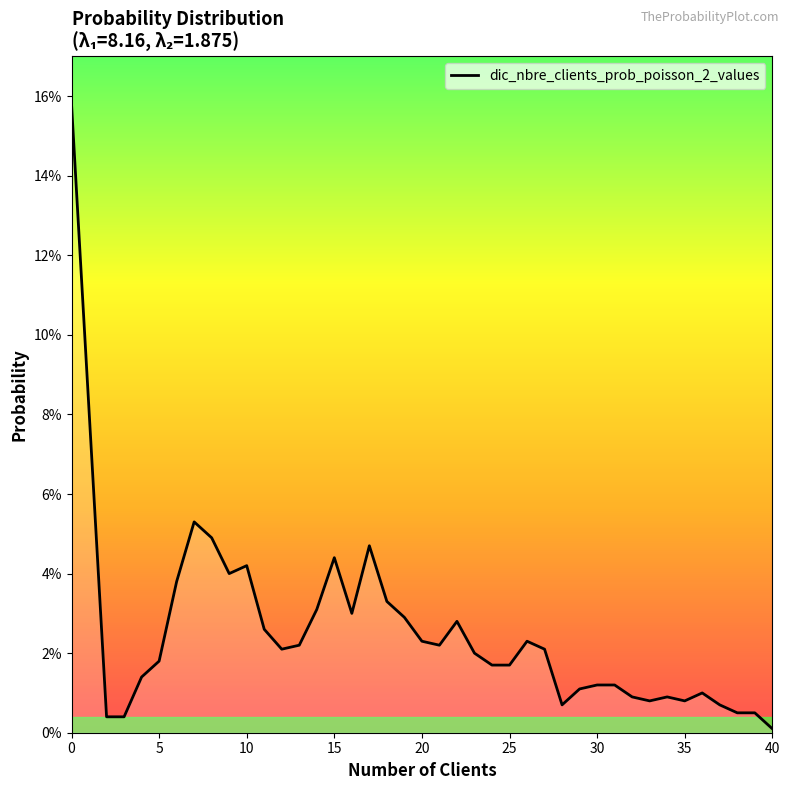

Is this an area chart (filled region under the line)?

Yes